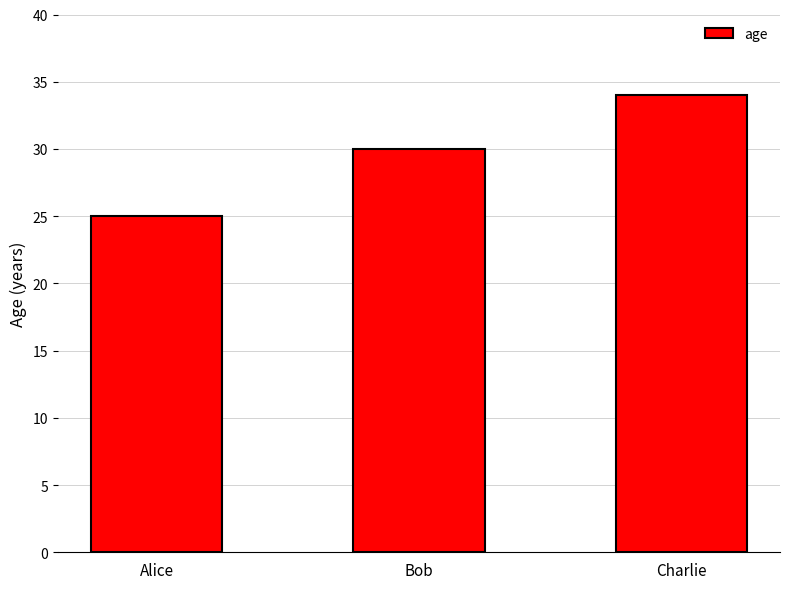

Approximately how many times larger is the value at Bob compared to Alice?

1.2